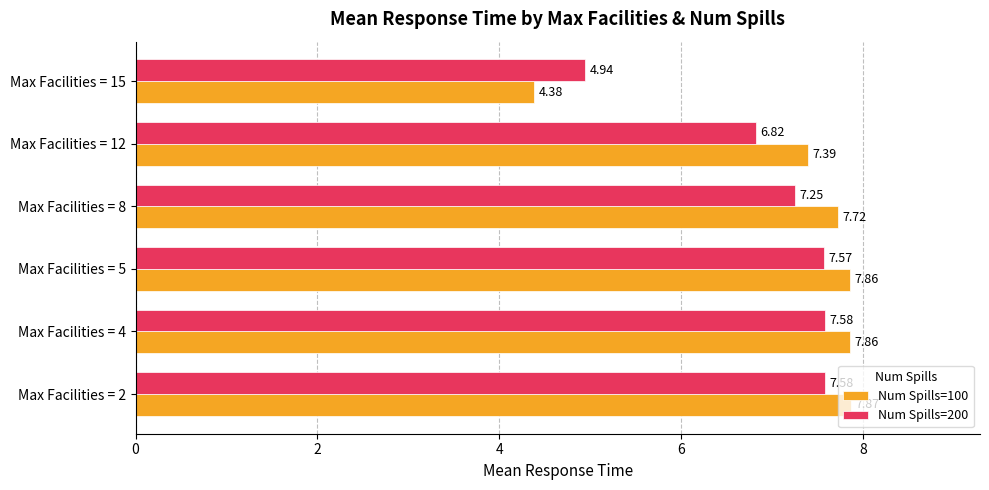

What is the difference between the highest and lowest values at Max Facilities = 8?

0.5